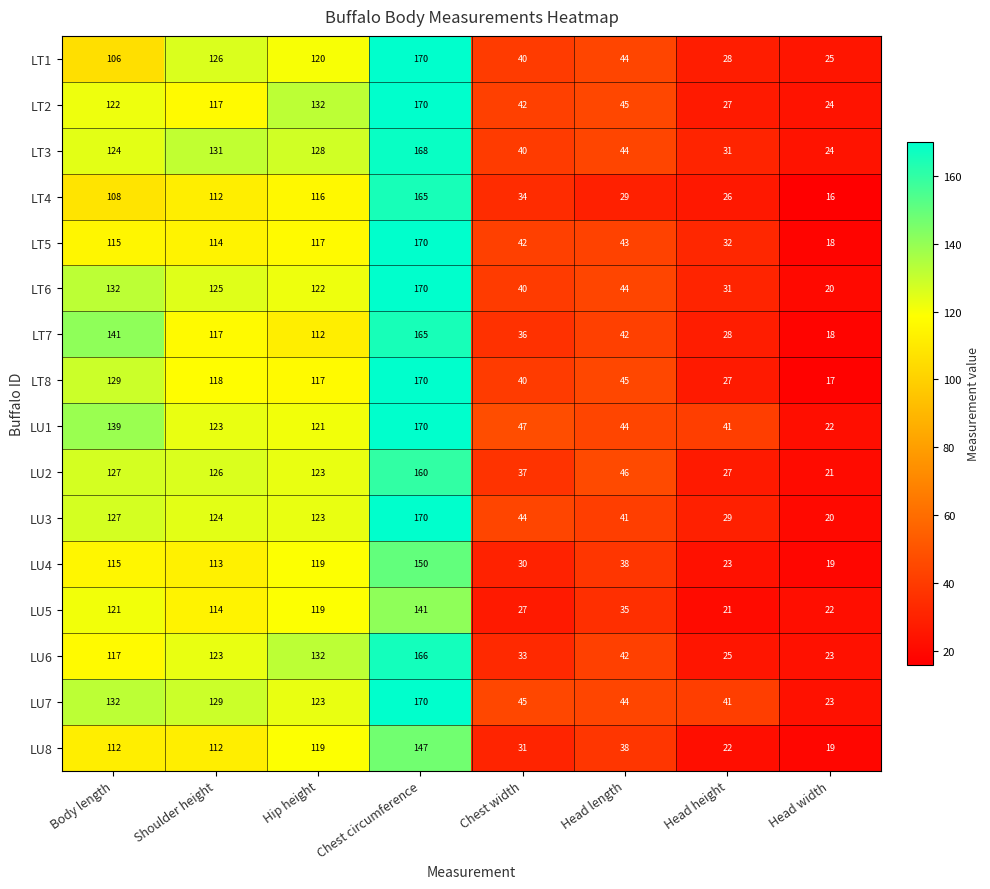

Which series has the widest spread of values?

LT8